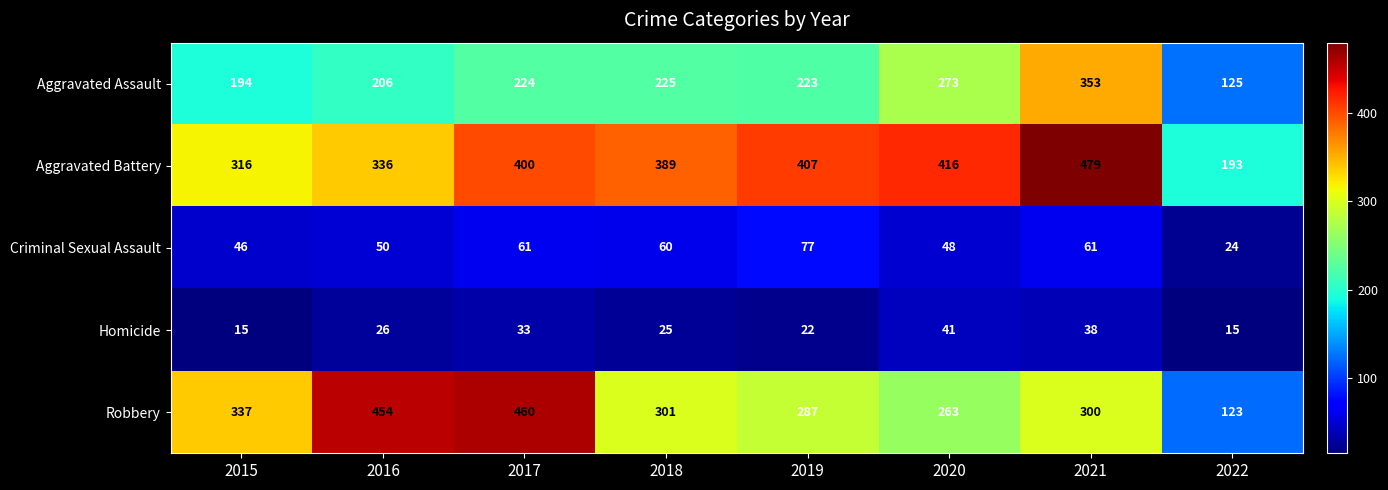

What is the sum of all Criminal Sexual Assault values?

427